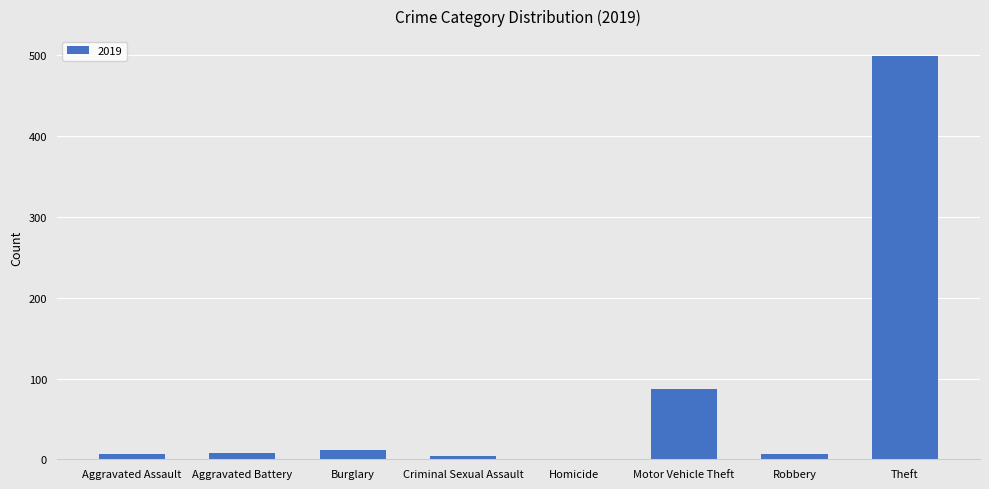

What is the sum of all values?

623